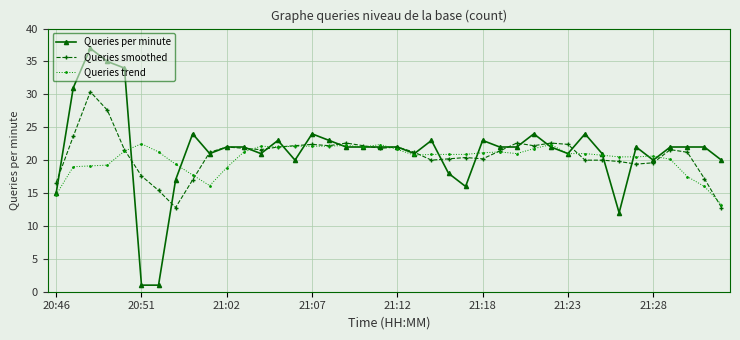

Which series has the widest spread of values?

Queries per minute